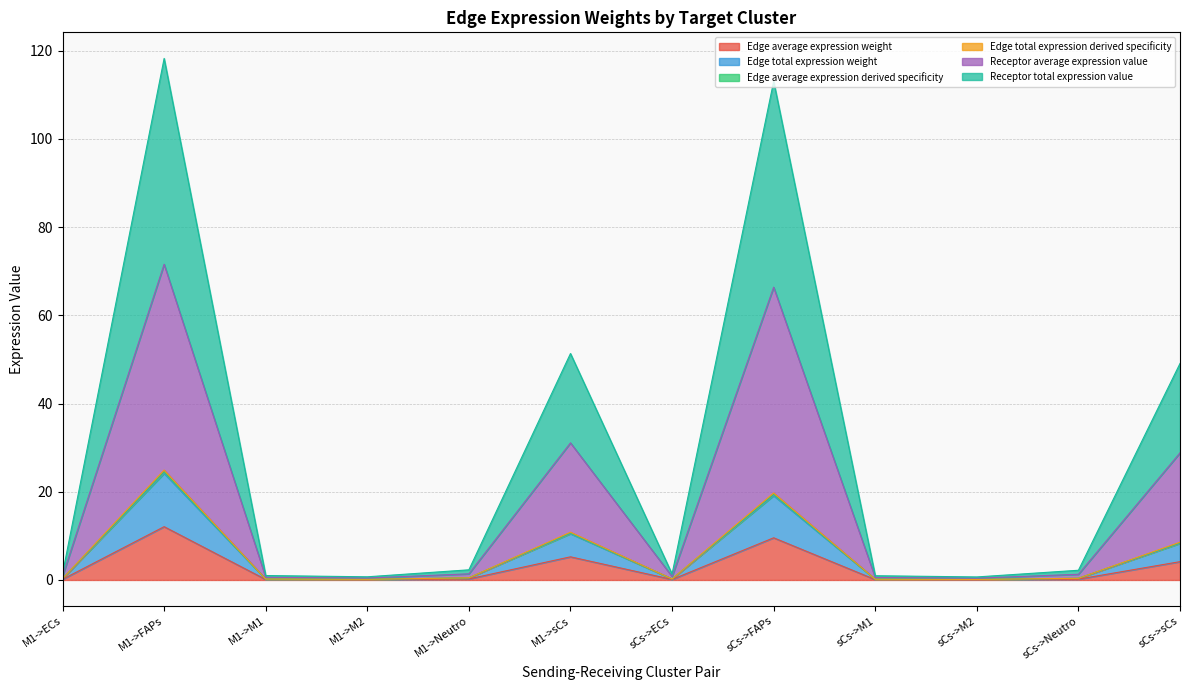

The Receptor total expression value series shows 0.2 at M1->M2. True or false?

False